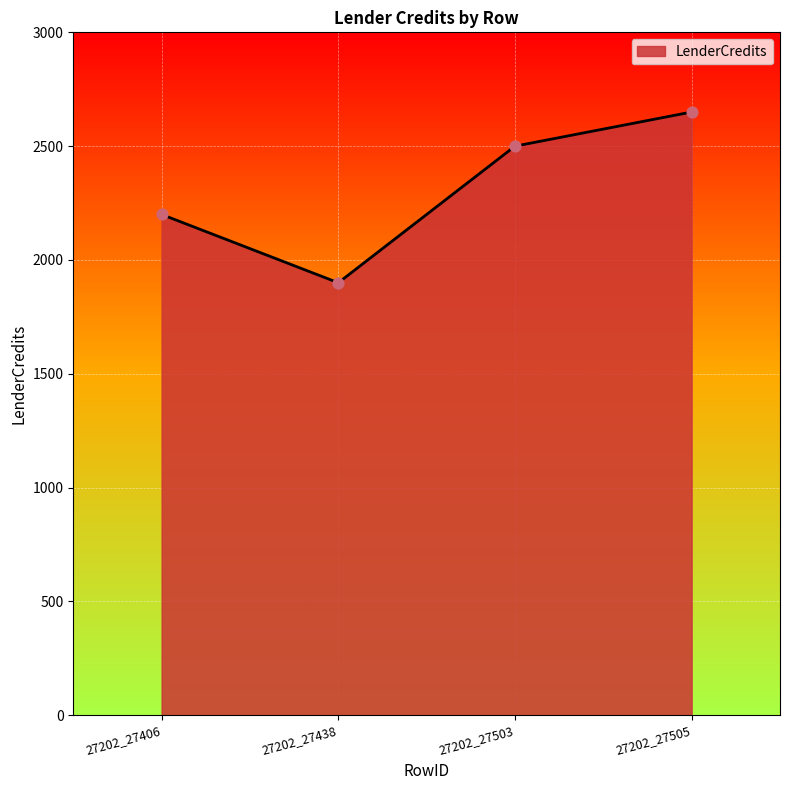

What is the change in value from 27202_27438 to 27202_27505?

+750